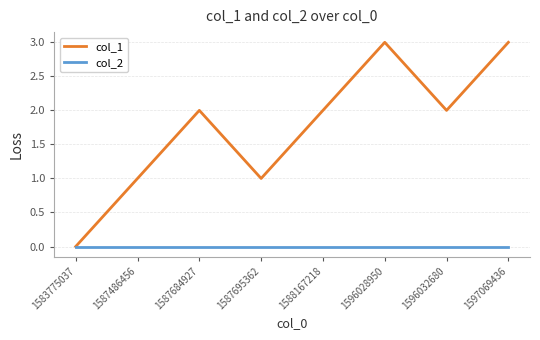

Which series has the largest range (max minus min)?

col_1